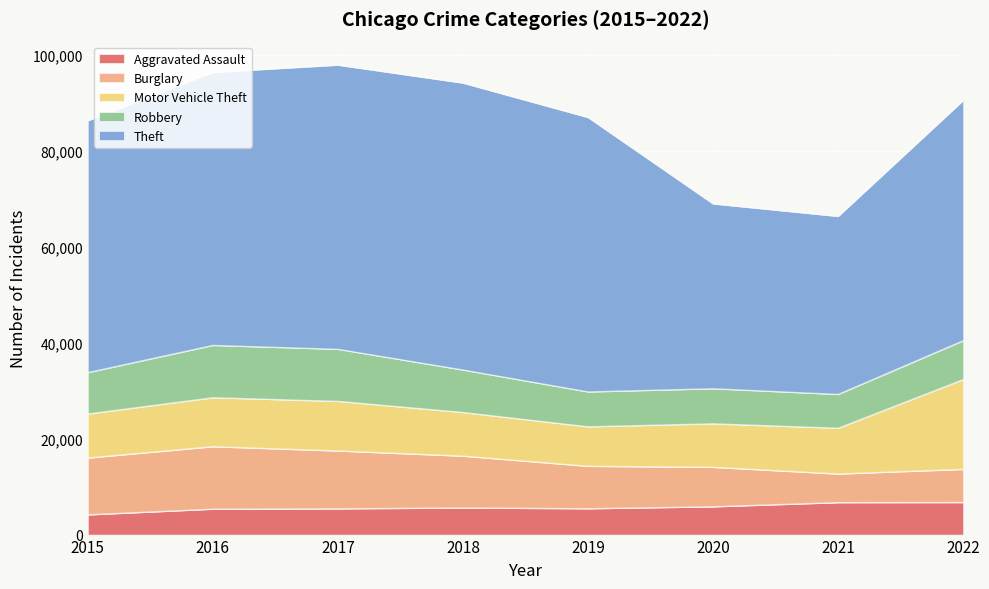

Where does the Motor Vehicle Theft series first go above 9549?

2016